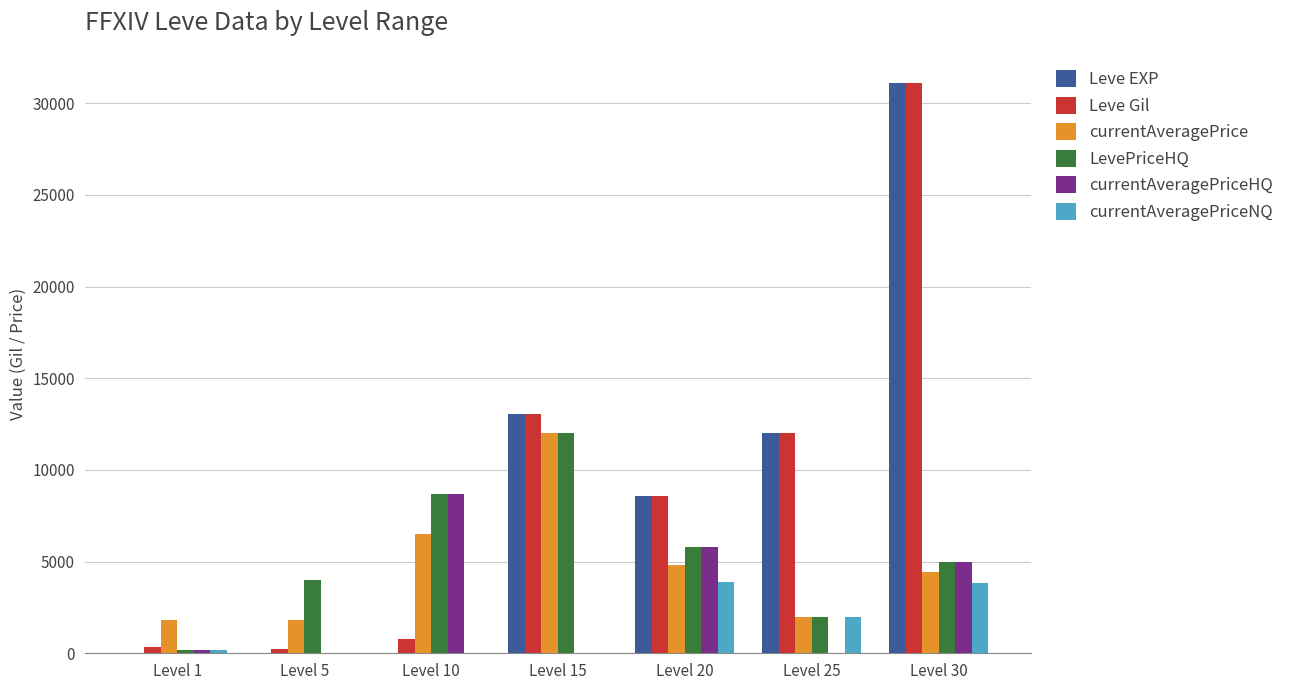

Where is Leve EXP nearest to the value 15535?

Level 15